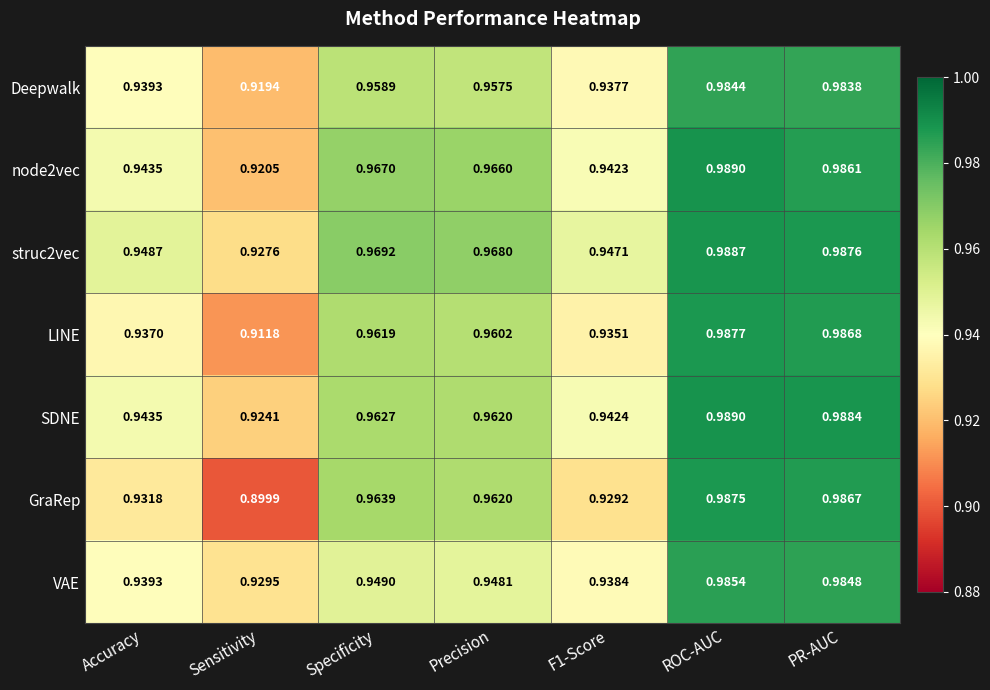

Which series has the largest total across all categories?

struc2vec